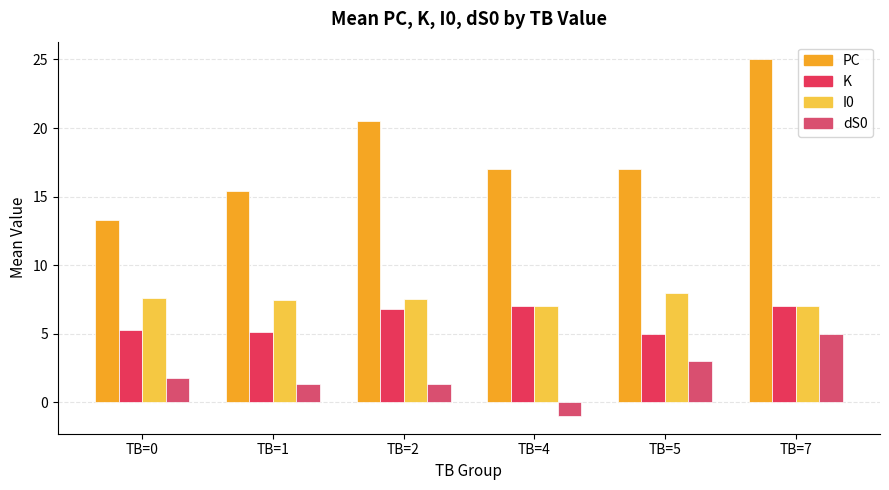

Rank the series at TB=0 from highest to lowest value.

PC, I0, K, dS0